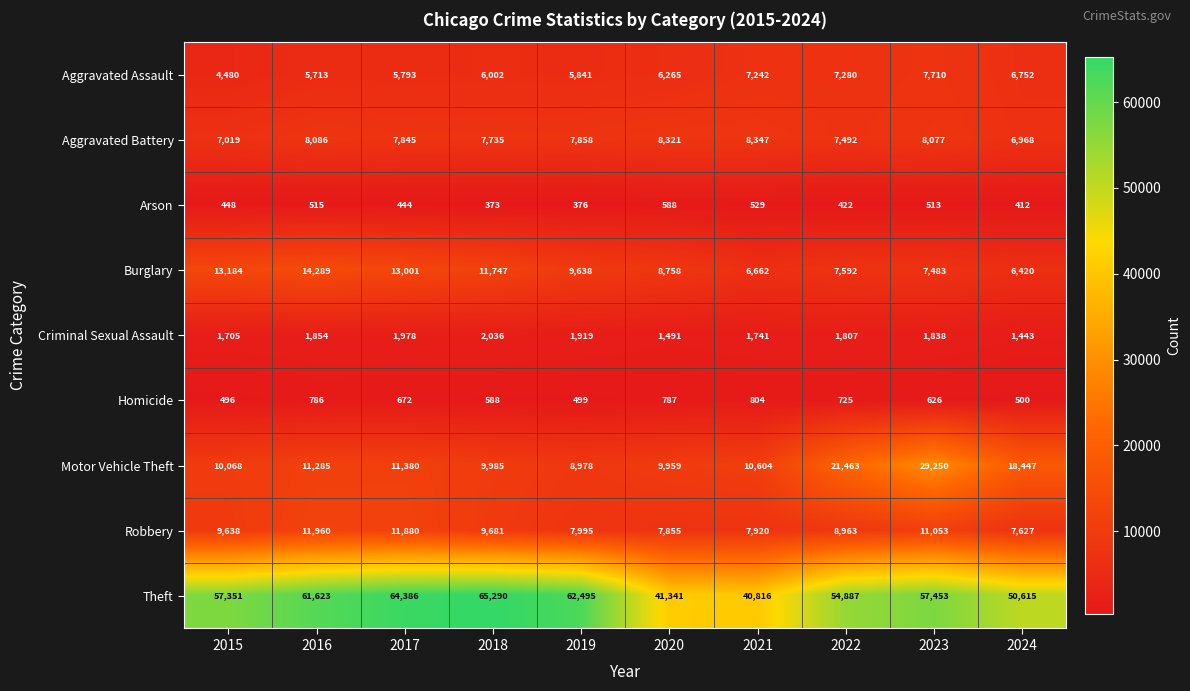

What is the average value of the Theft series?

55626